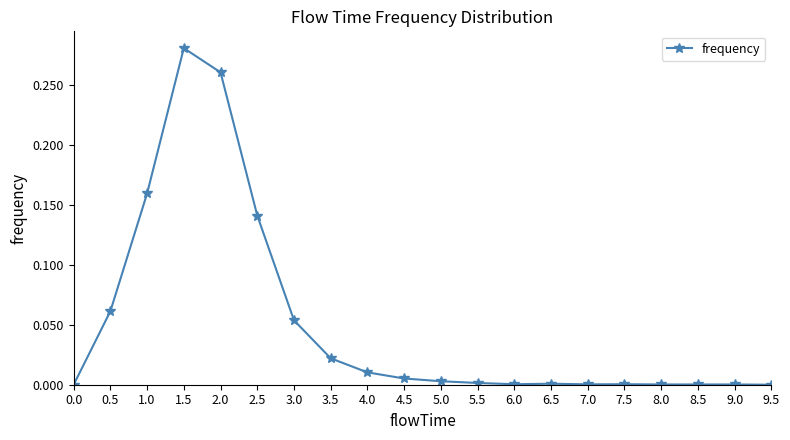

What position from the left is 4.5?

10